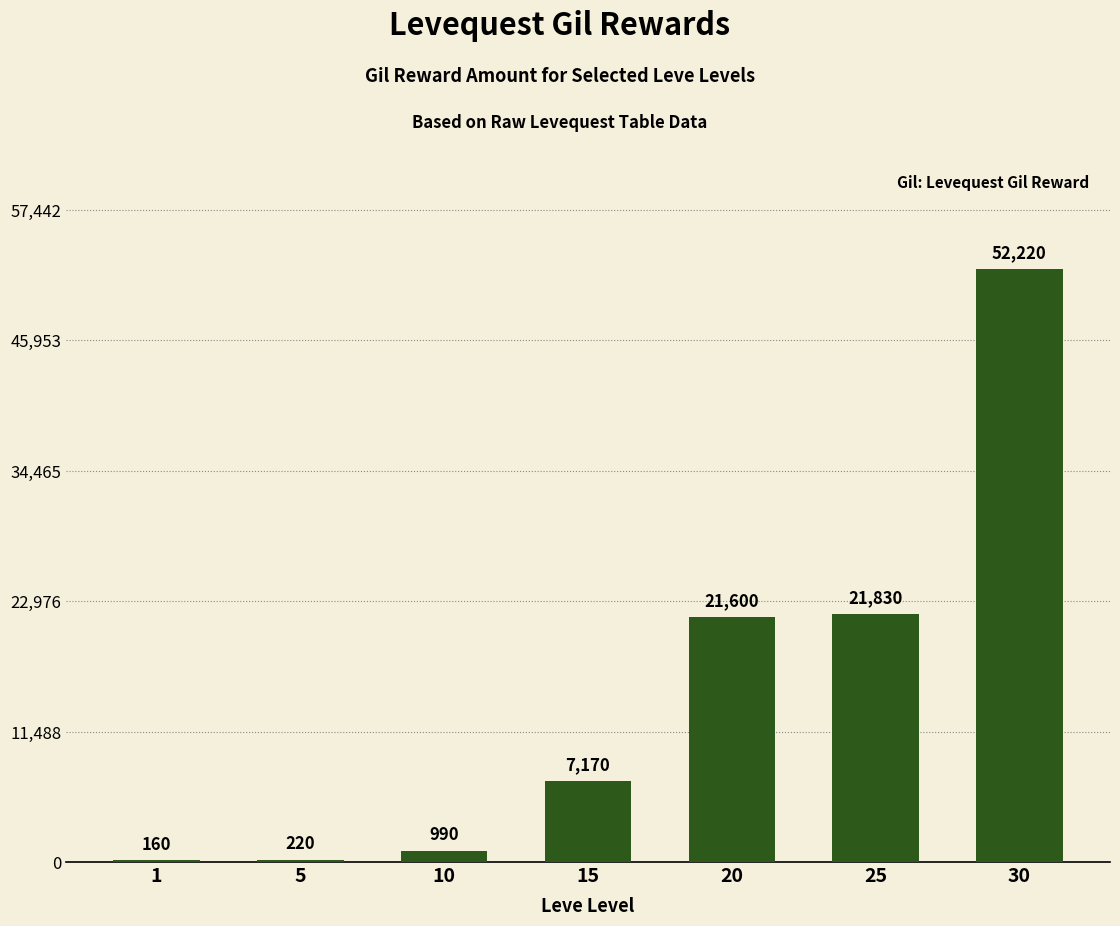

Reading left to right, transcribe all the data shown in this chart.

160	220	990	7170	21600	21830	52220